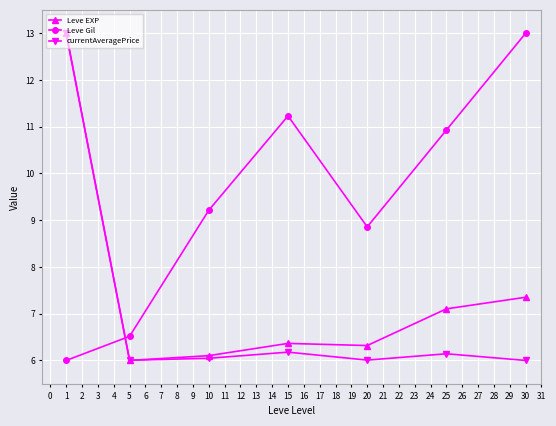

How many intersections are there between currentAveragePrice and Leve Gil?

1